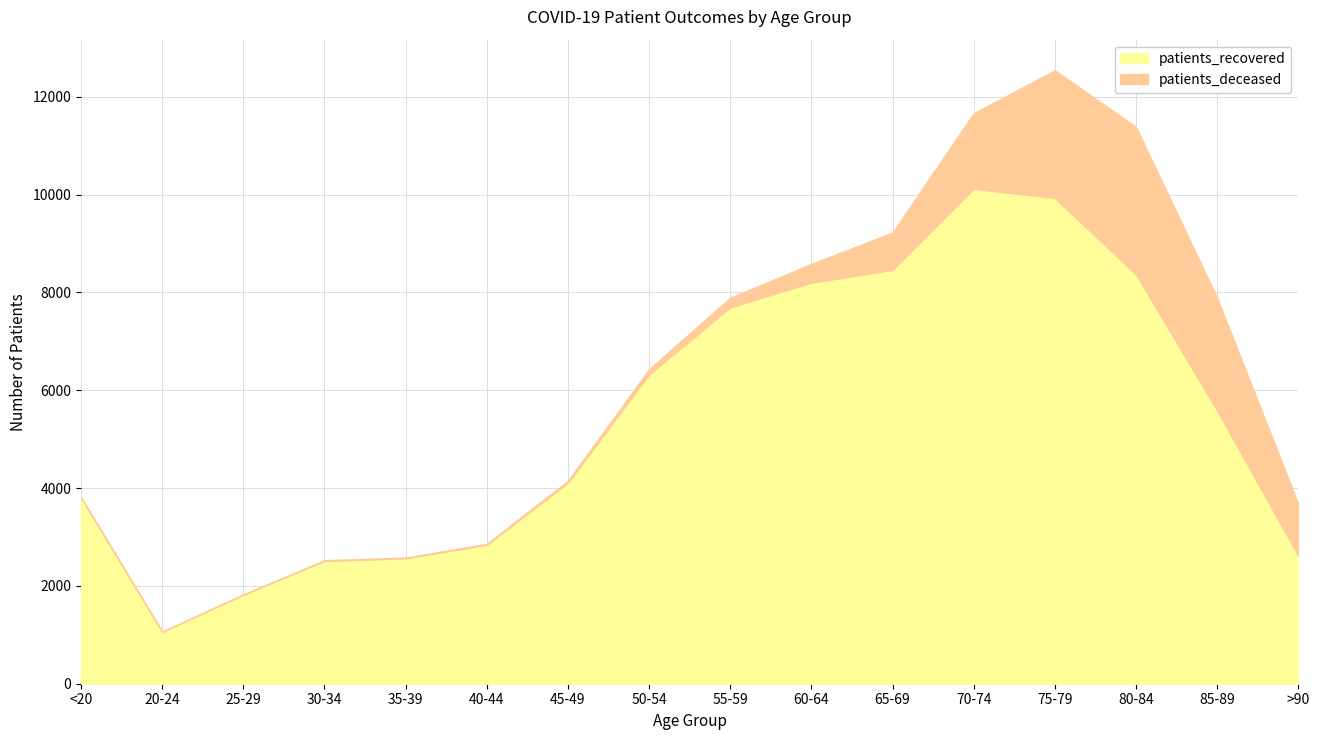

At how many categories does at least one series exceed 5856?

7